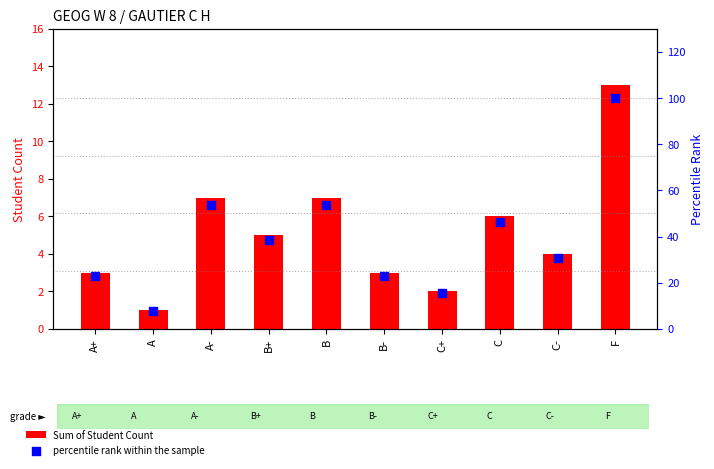

What is the total value across all series at A?

8.7